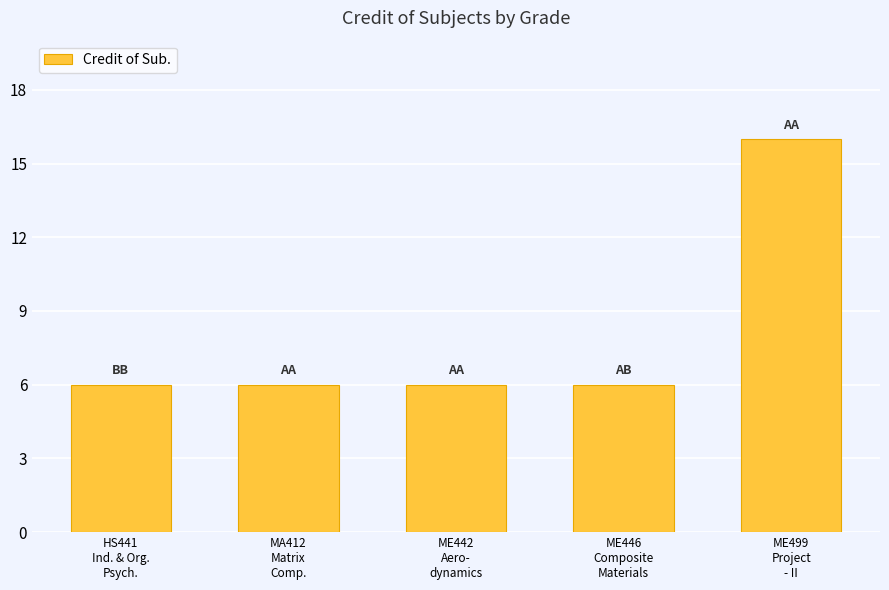

Which category has the highest value across all series?

ME499
Project
- II